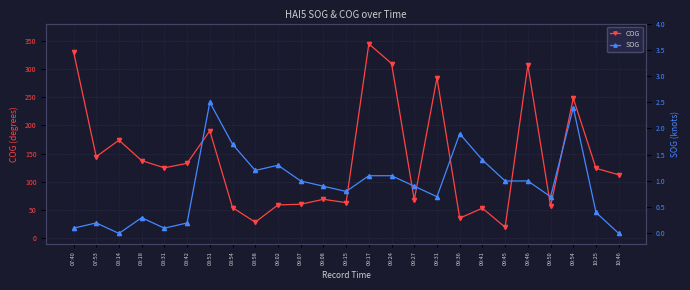

True or false: COG and SOG intersect in this chart.

False